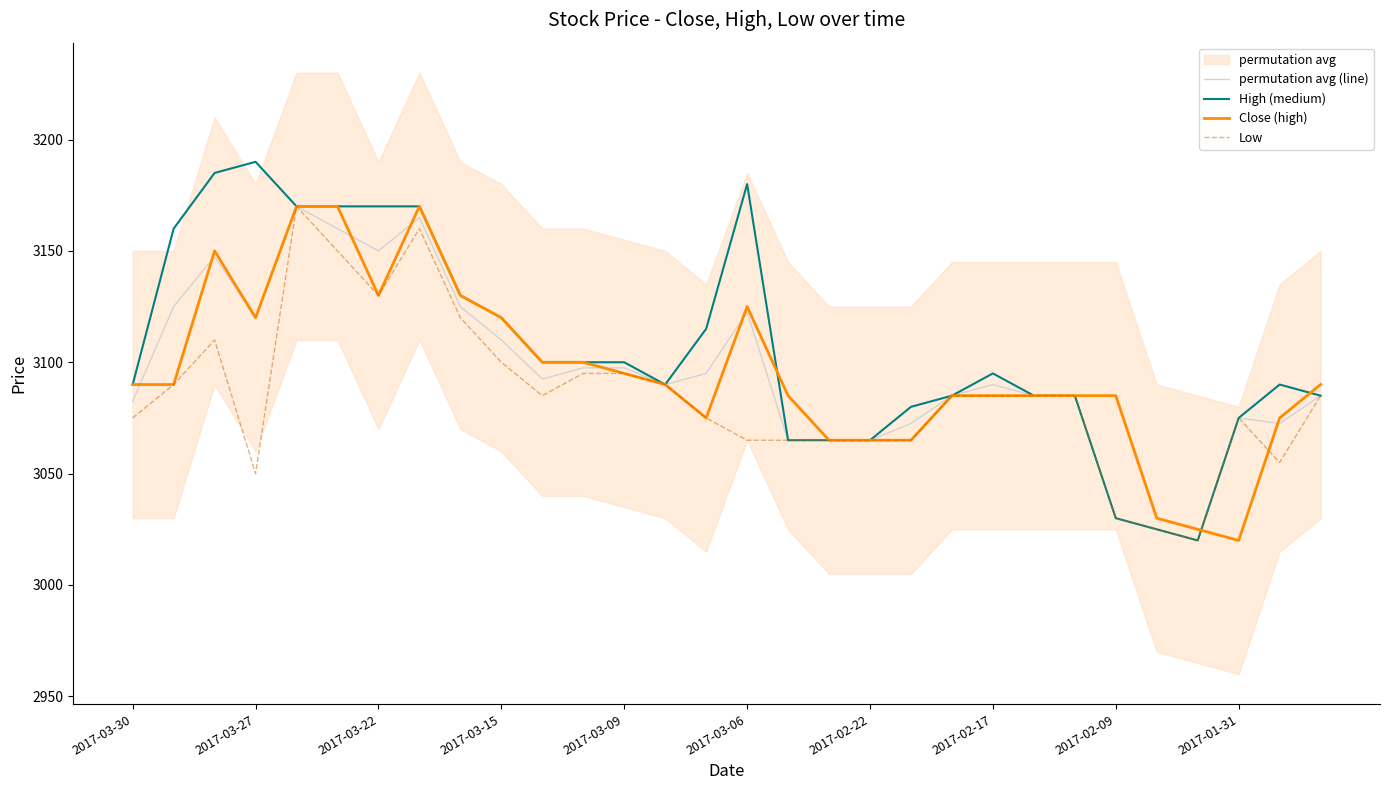

Where is the first local maximum for High (medium)?

2017-03-27